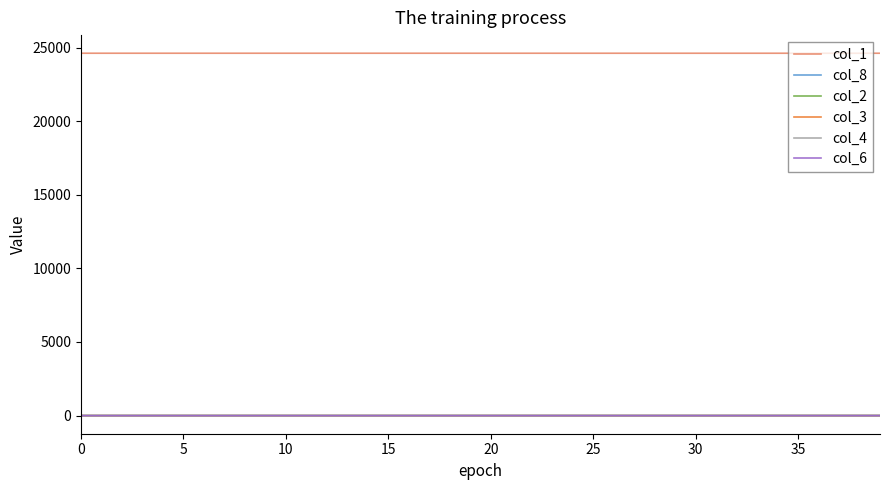

True or false: col_1 and col_4 intersect in this chart.

False